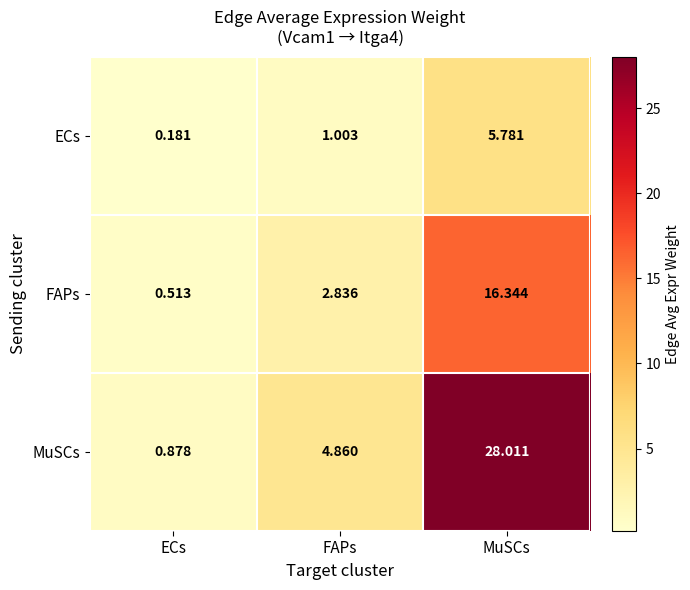

At which label does ECs first exceed 1?

FAPs